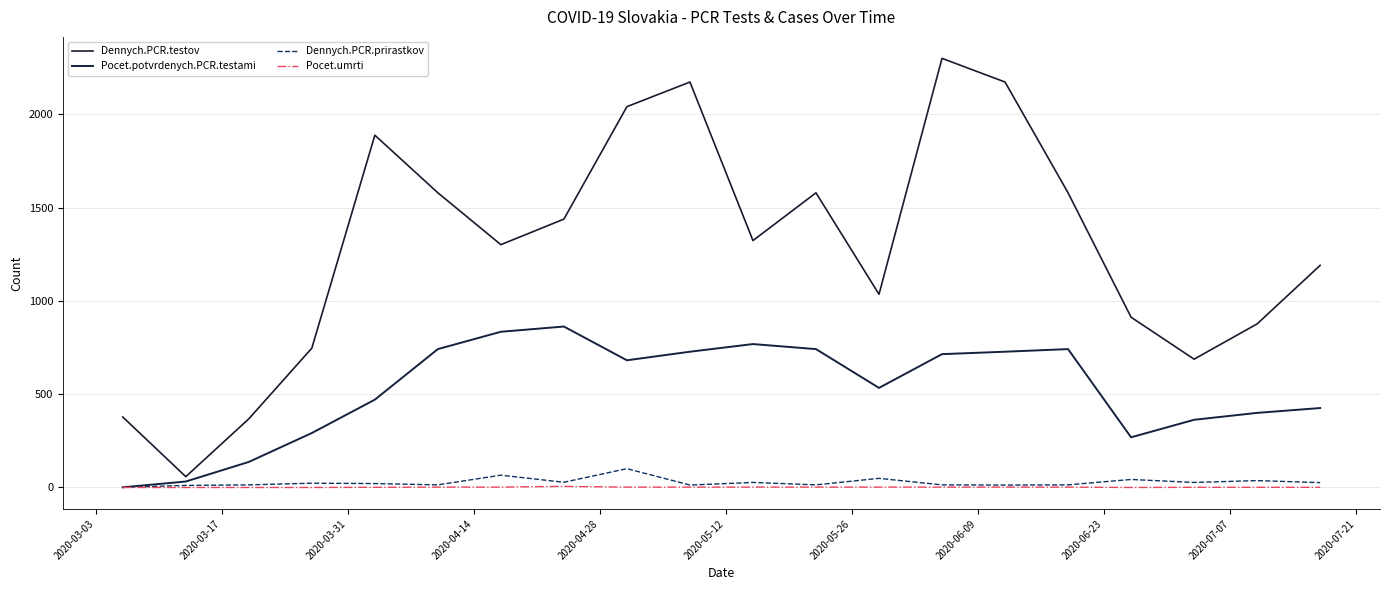

Is this an area chart (filled region under the line)?

No